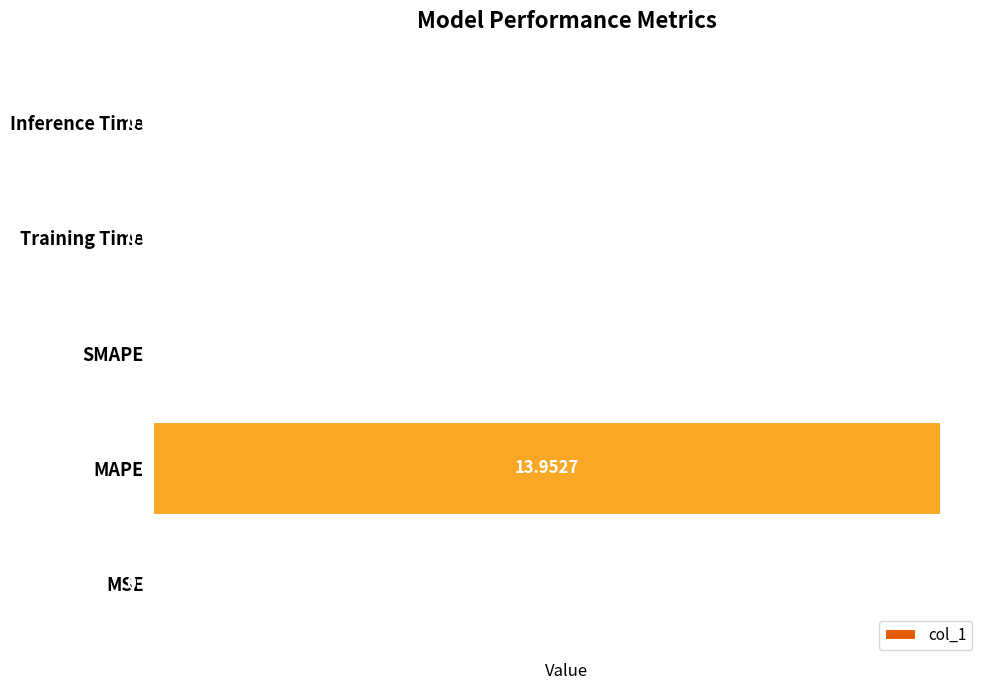

Are the bars grouped side by side (vs. stacked)?

No